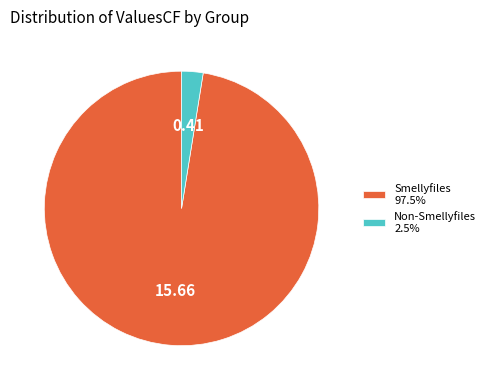

Does Non-Smellyfiles 2.5% account for over 50% of the chart?

No